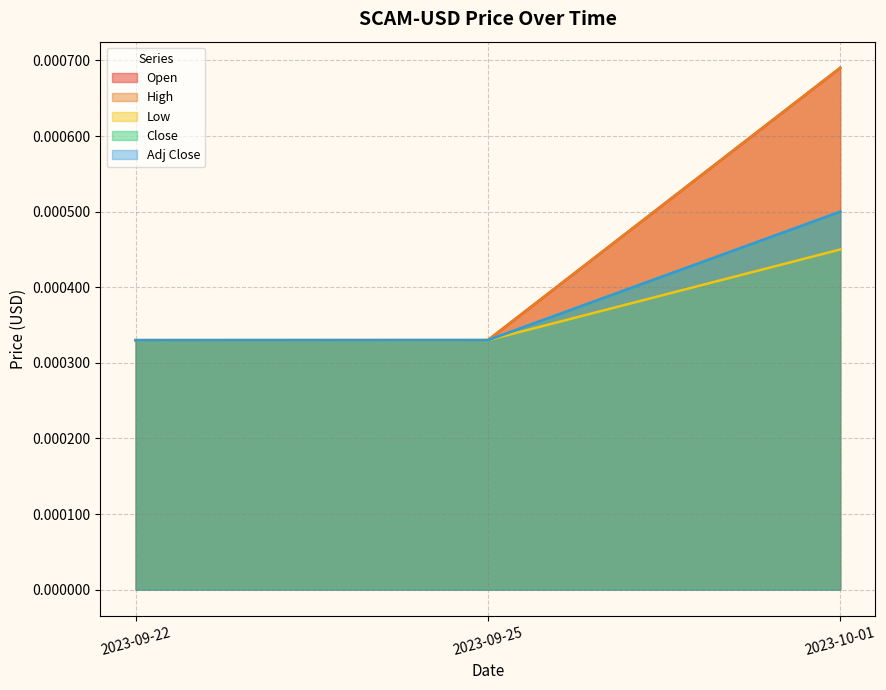

How many Adj Close values are between 0 and 1?

3